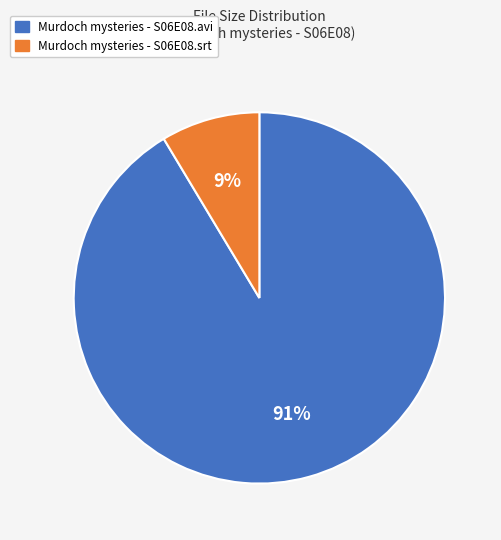

Does Murdoch mysteries - S06E08.avi represent more than half of the total?

Yes